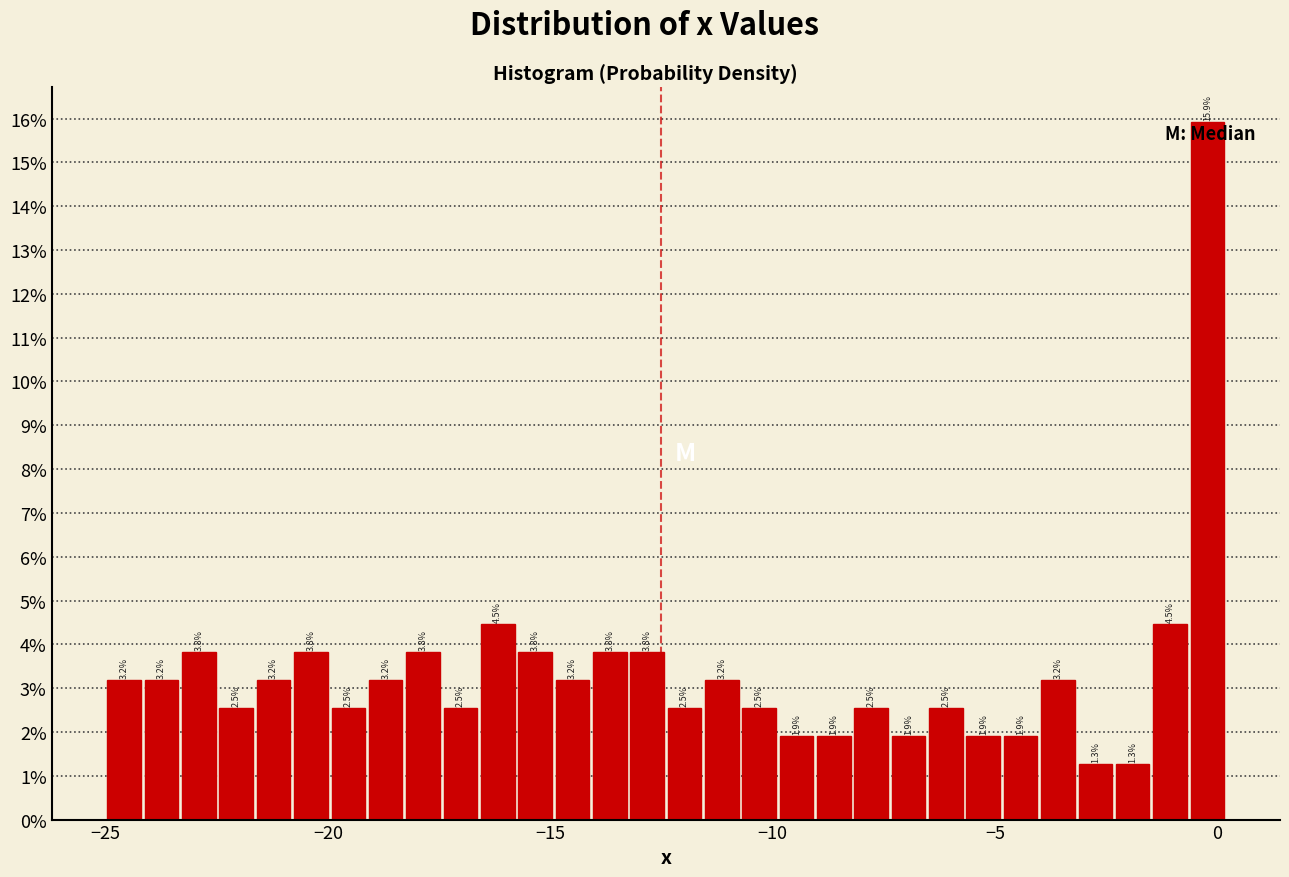

Around what value on the x-axis is the tallest bar? Give the approximate position of its centre, as read against the axis.

0.0